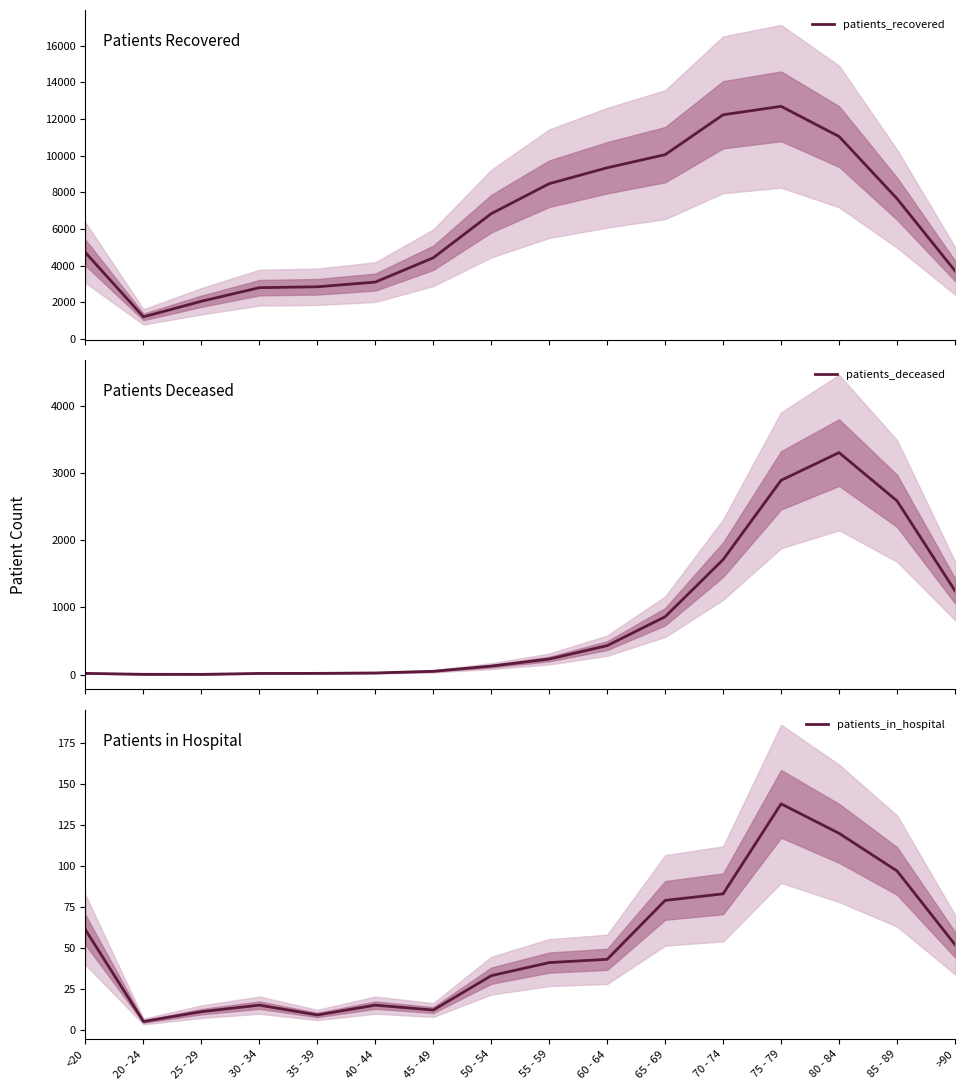

At which label is patients_in_hospital closest to 71?

65 - 69